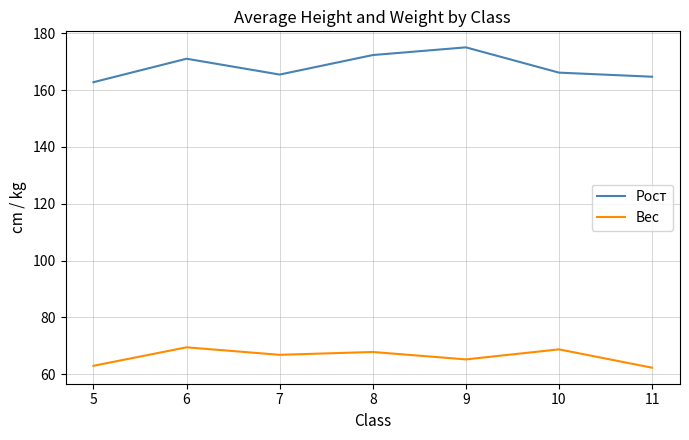

What is the difference between the maximum and minimum values in the Вес series?

7.2